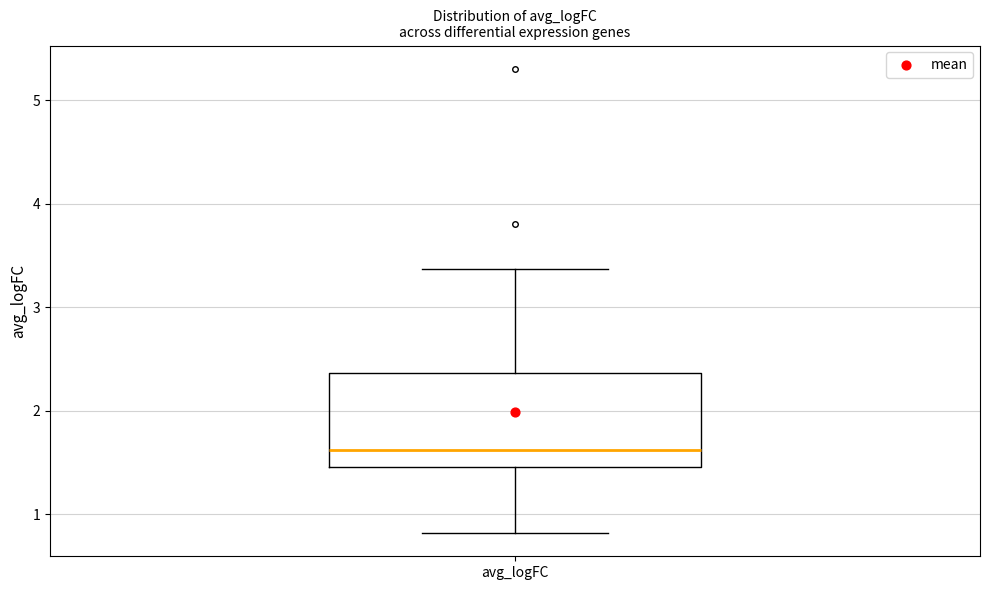

Where does the median line of the box for avg_logFC sit on the y-axis? The values are not printed on the chart, so give them approximately, as read against the axis.

1.6